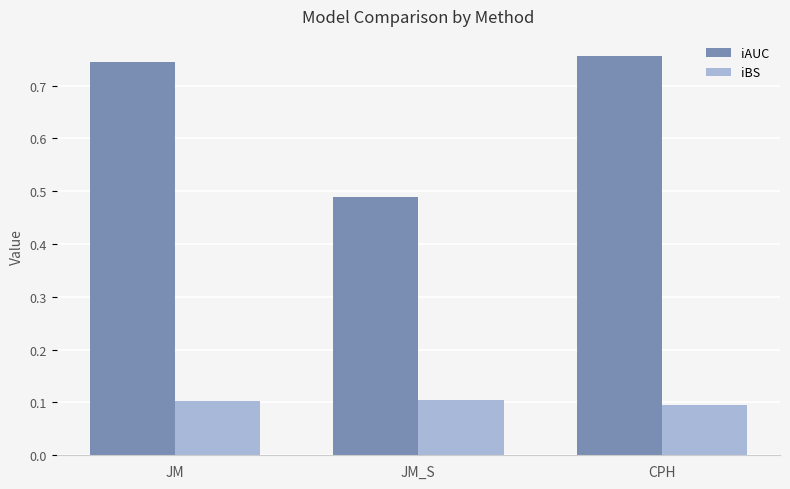

At how many categories does at least one series exceed 0?

3